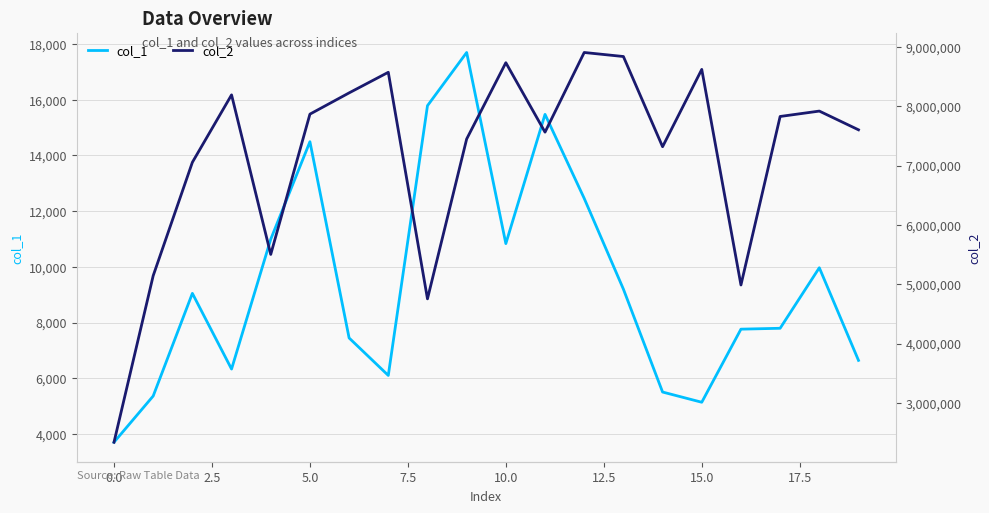

Which series has the widest spread of values?

col_2